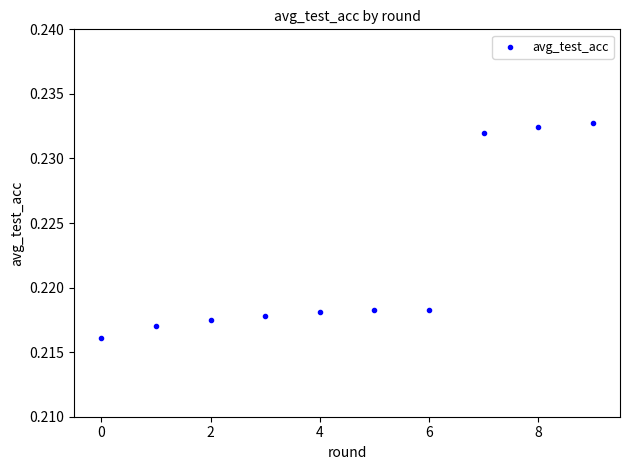

How many points are shown in the scatter plot?

10